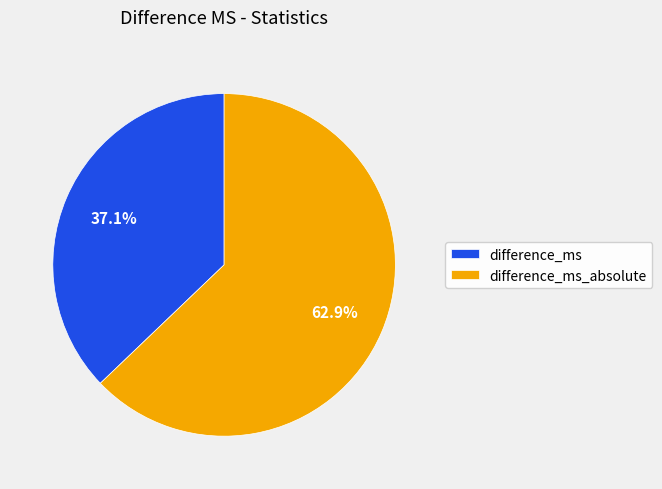

How many segments does this pie chart have?

2